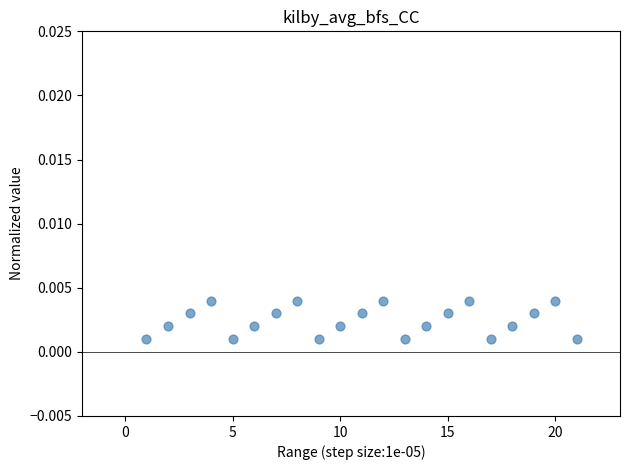

What is the range of X values (max minus min)?

20.0